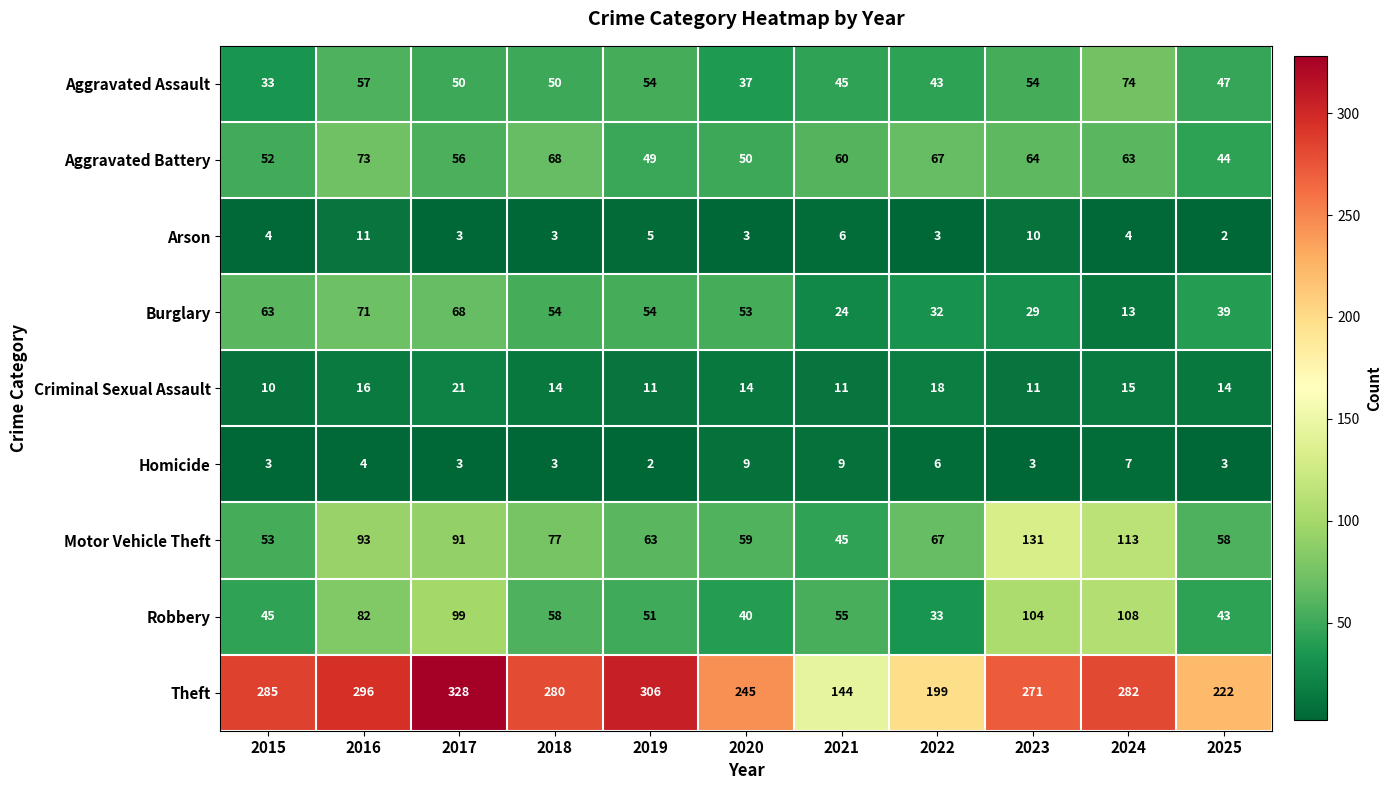

At which category does the chart reach its peak across all series?

2017